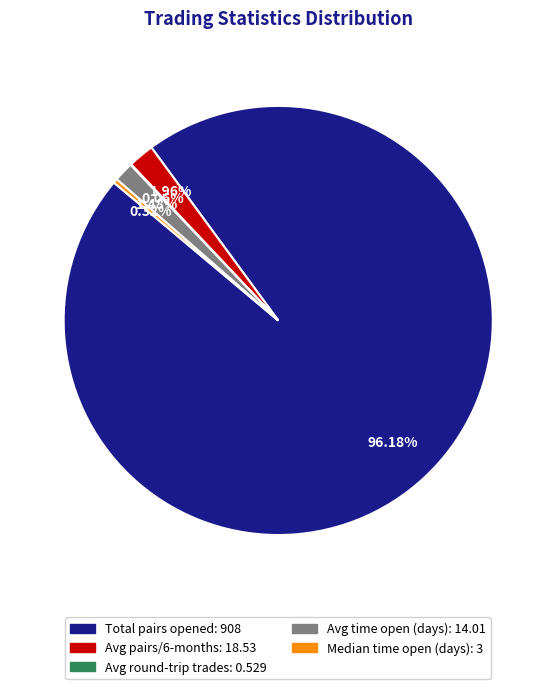

Is there a majority slice in this chart?

Yes